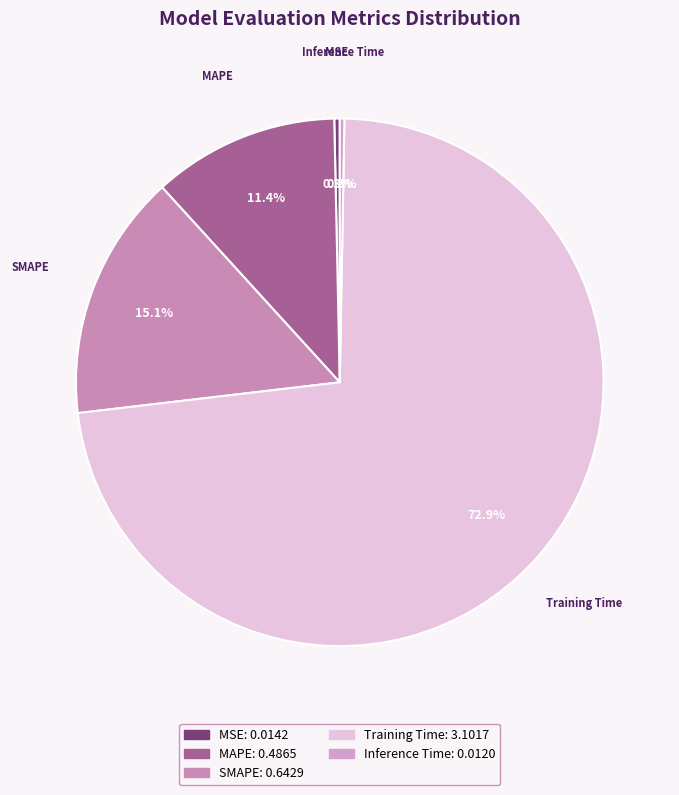

How much of the chart is everything except MAPE?

88.6%